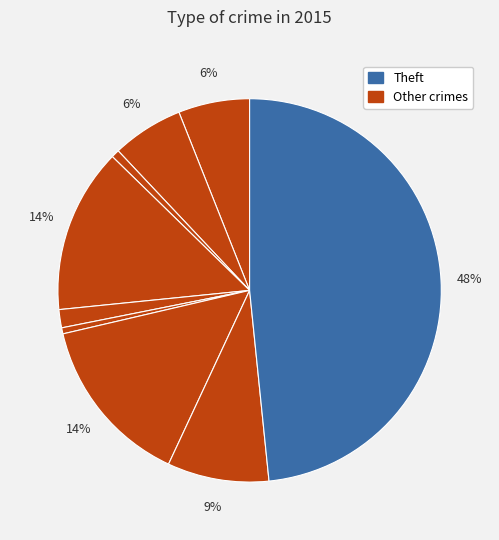

Count the number of slices in the pie.

9